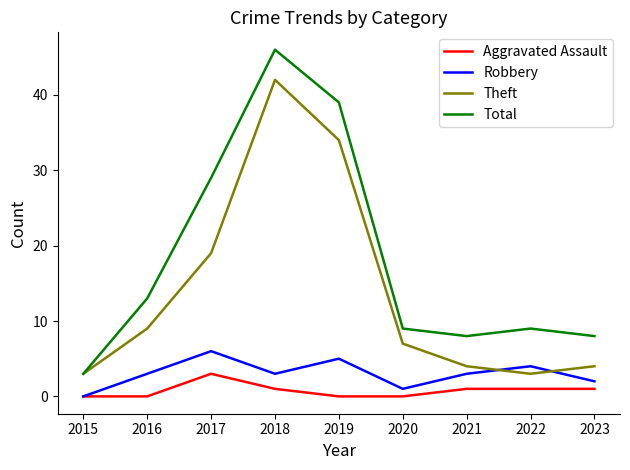

Which category has the highest value in the Robbery series?

2017